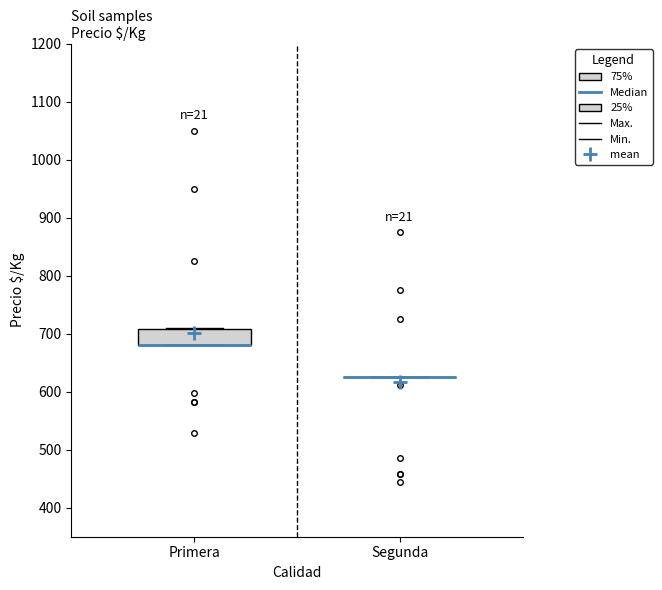

Which box is the tallest, from its lower edge to its upper edge?

Primera